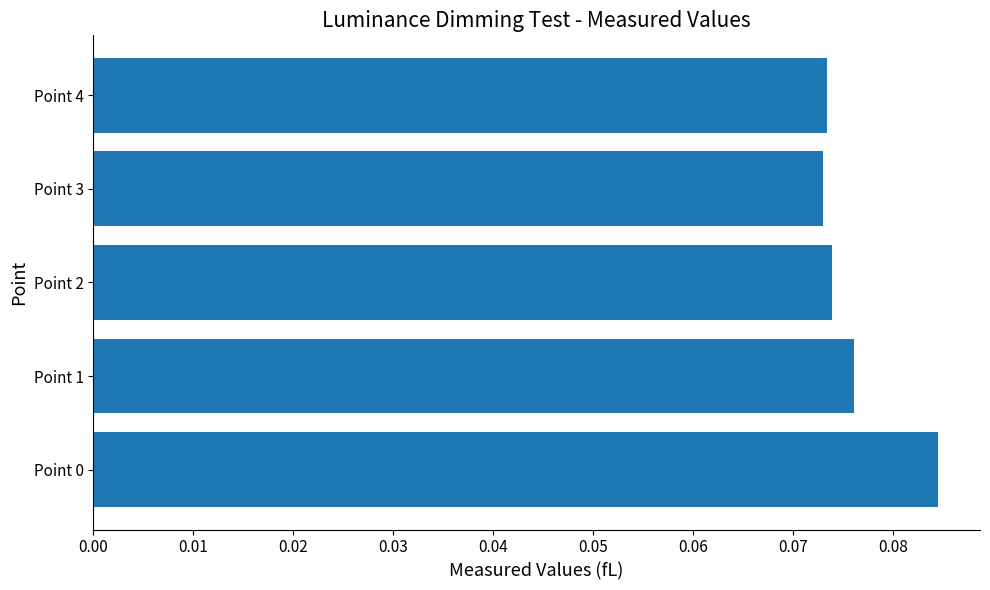

Which category has the highest value across all series?

Point 0